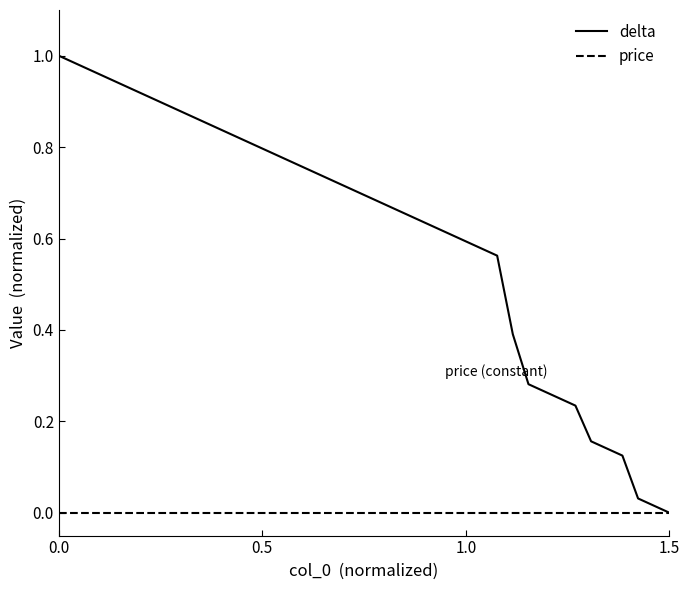

How many lines are shown in the chart?

2